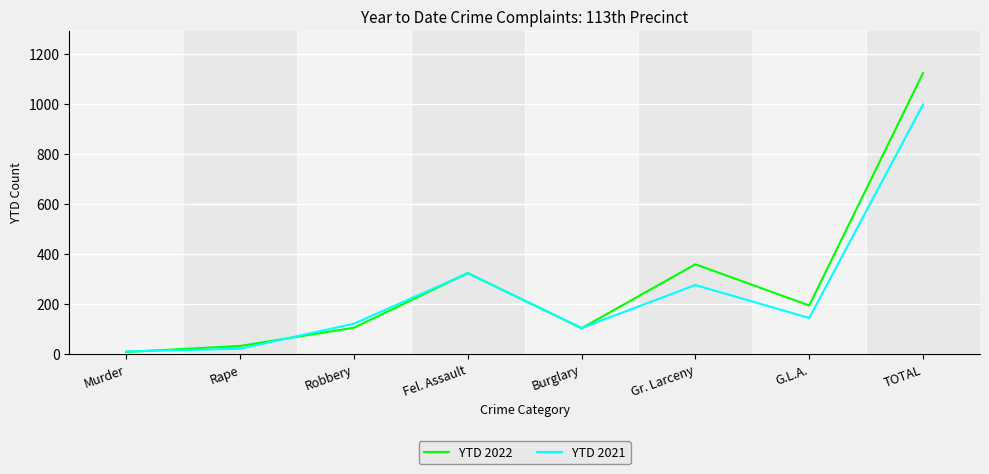

Where is the first local maximum for YTD 2021?

Fel. Assault